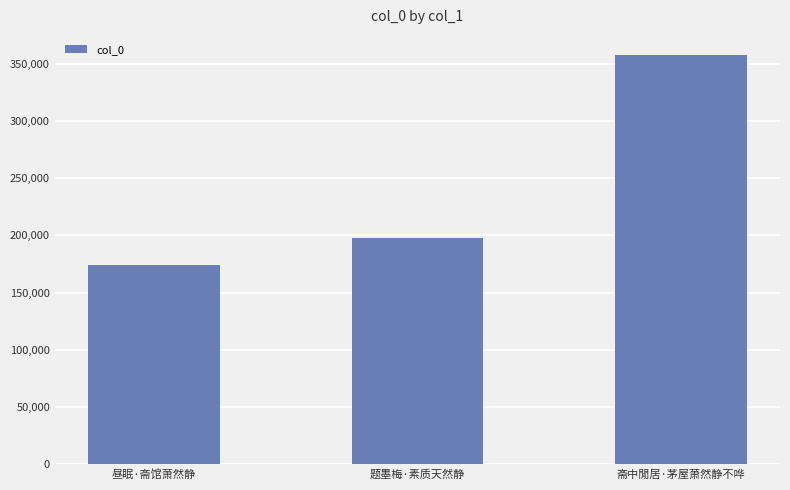

Count the values in the range 174120 to 357429.

3